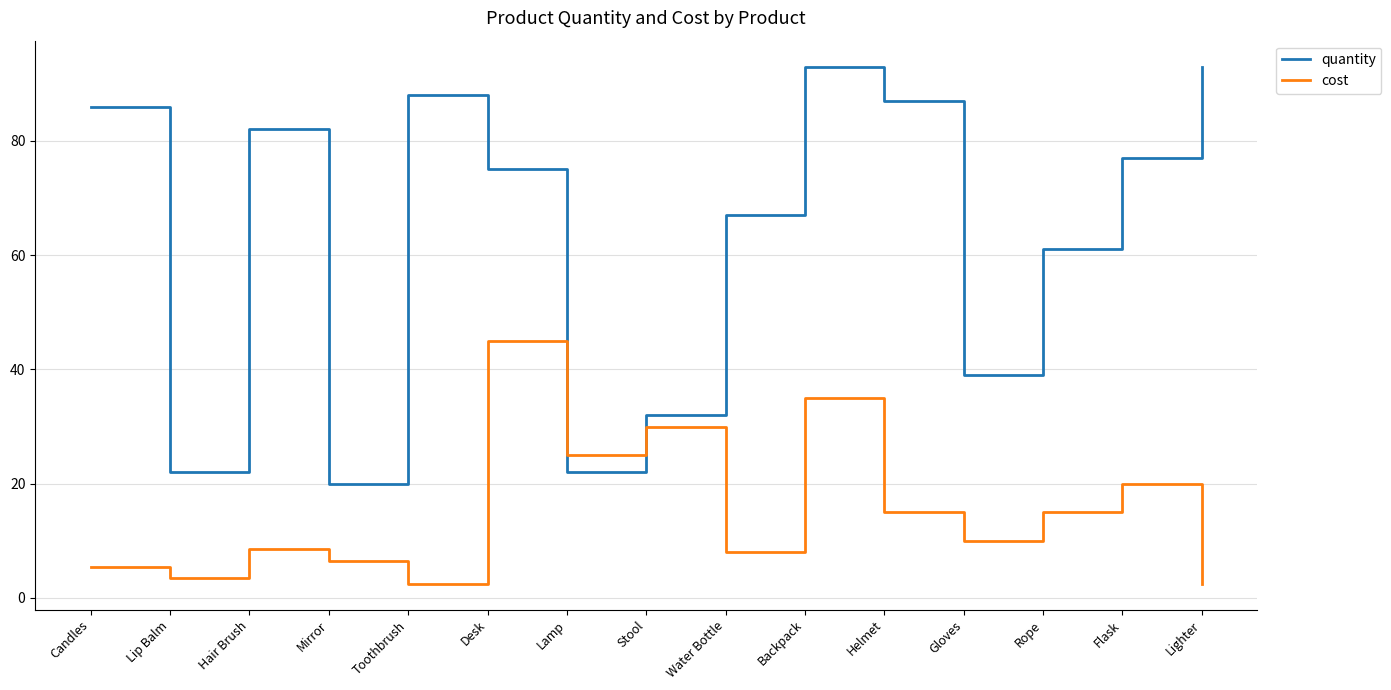

Reading left to right, what are all the values shown in this chart?

quantity: 86.0	22.0	82.0	20.0	88.0	75.0	22.0	32.0	67.0	93.0	87.0	39.0	61.0	77.0	93.0
cost: 5.5	3.5	8.5	6.5	2.5	45.0	25.0	30.0	8.0	35.0	15.0	10.0	15.0	20.0	2.5